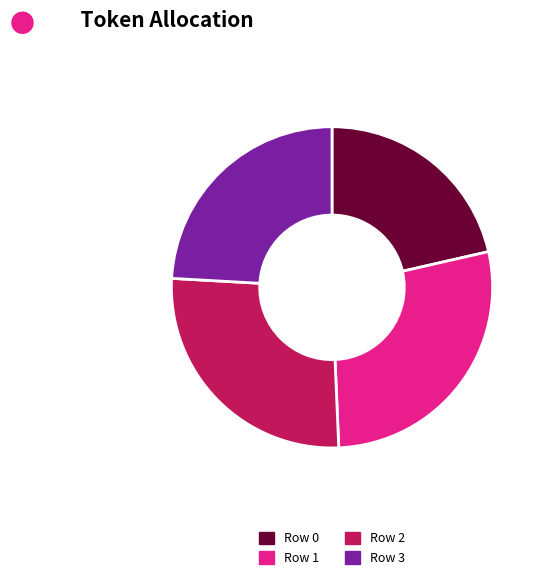

Which slice is the largest?

Row 1